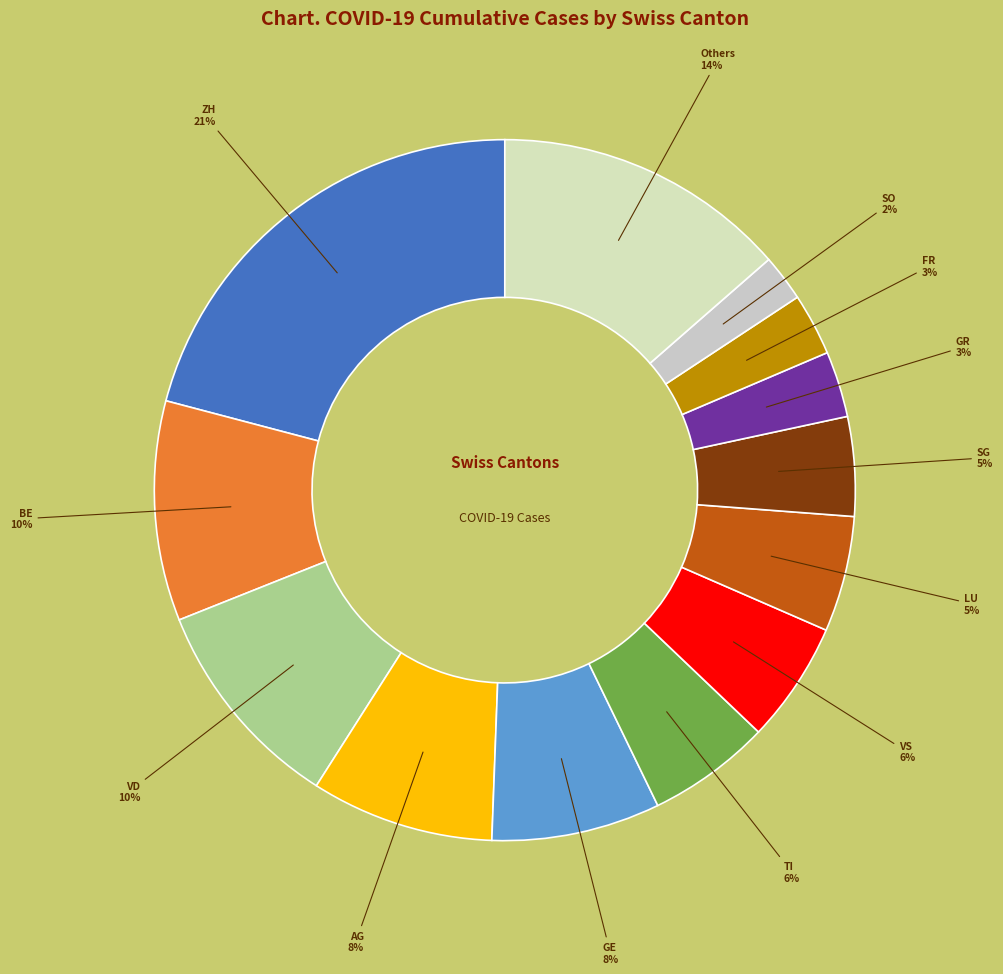

To the nearest percent, what is the difference between the largest and smallest slice percentages?

19%